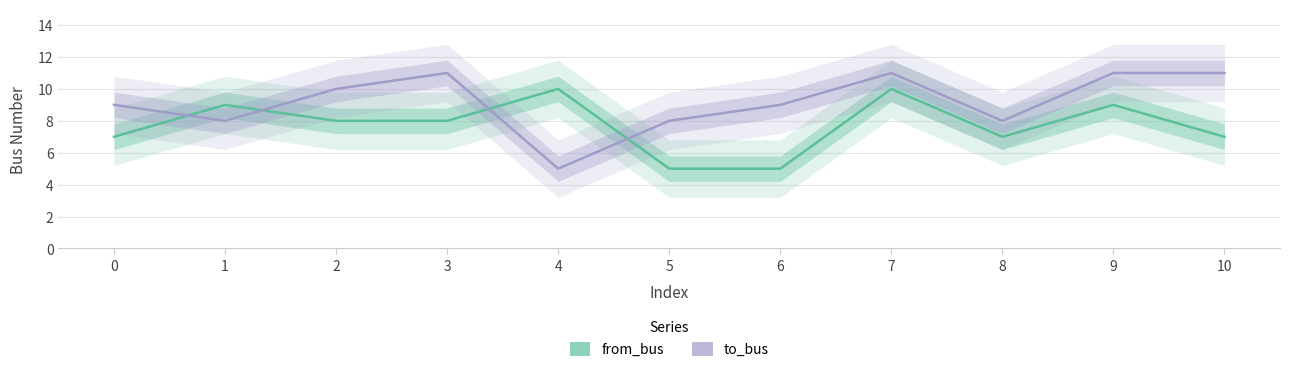

Where is the first local minimum for from_bus?

8